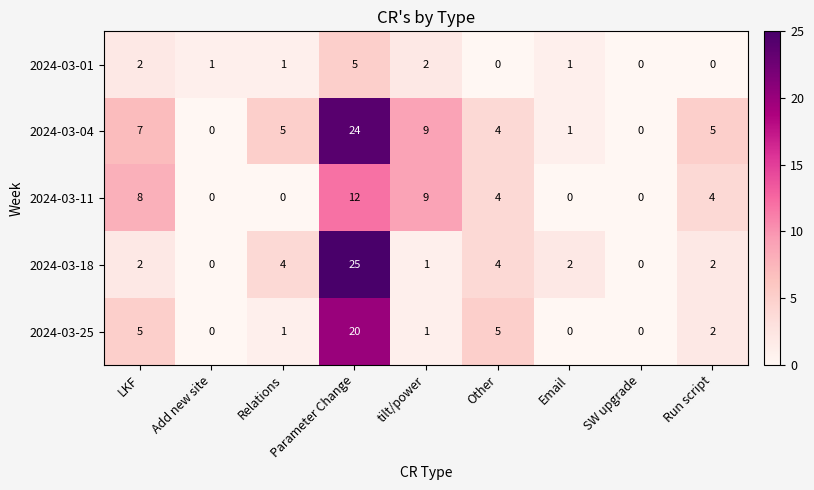

The 2024-03-01 series shows -2 at Run script. True or false?

False